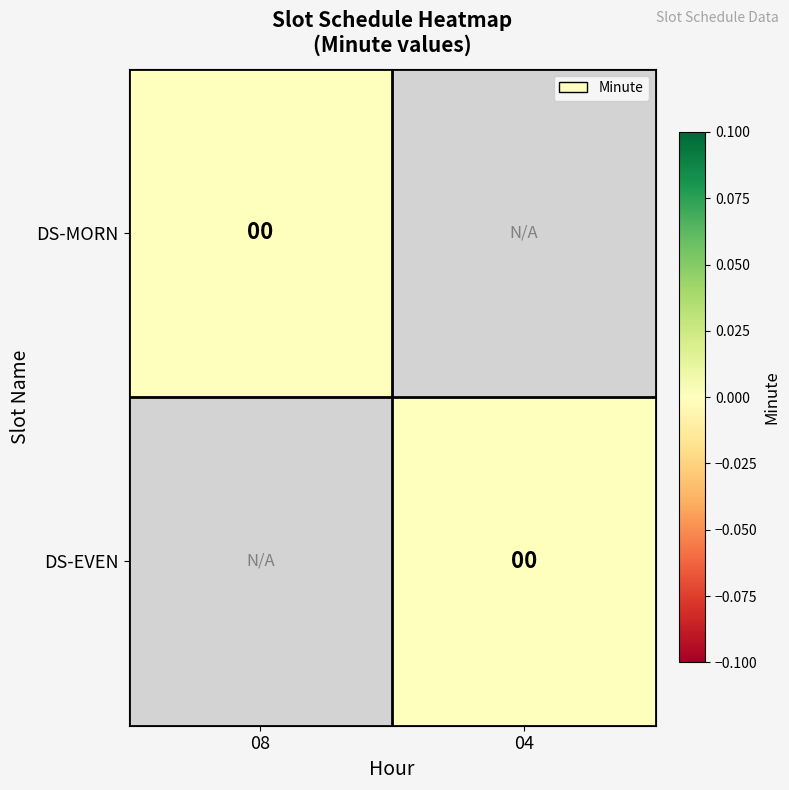

Which has a higher value, 04 or 08?

08